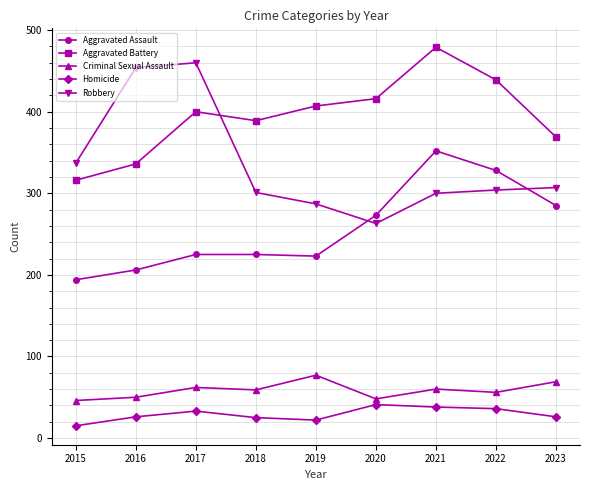

Does the chart have visible grid lines?

Yes